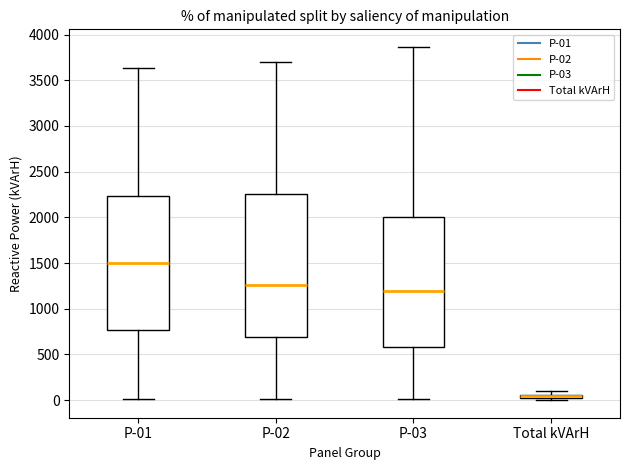

Where does the lower whisker of the box for P-02 end on the y-axis? The values are not printed on the chart, so give them approximately, as read against the axis.

0